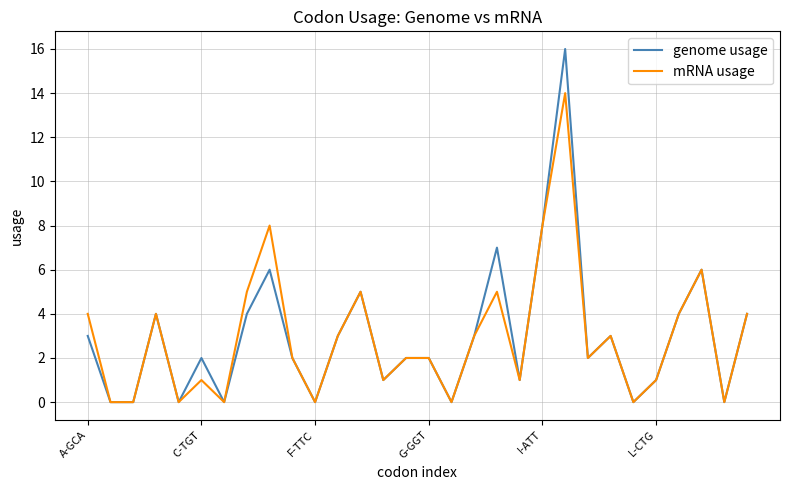

Which series has the largest range (max minus min)?

genome usage